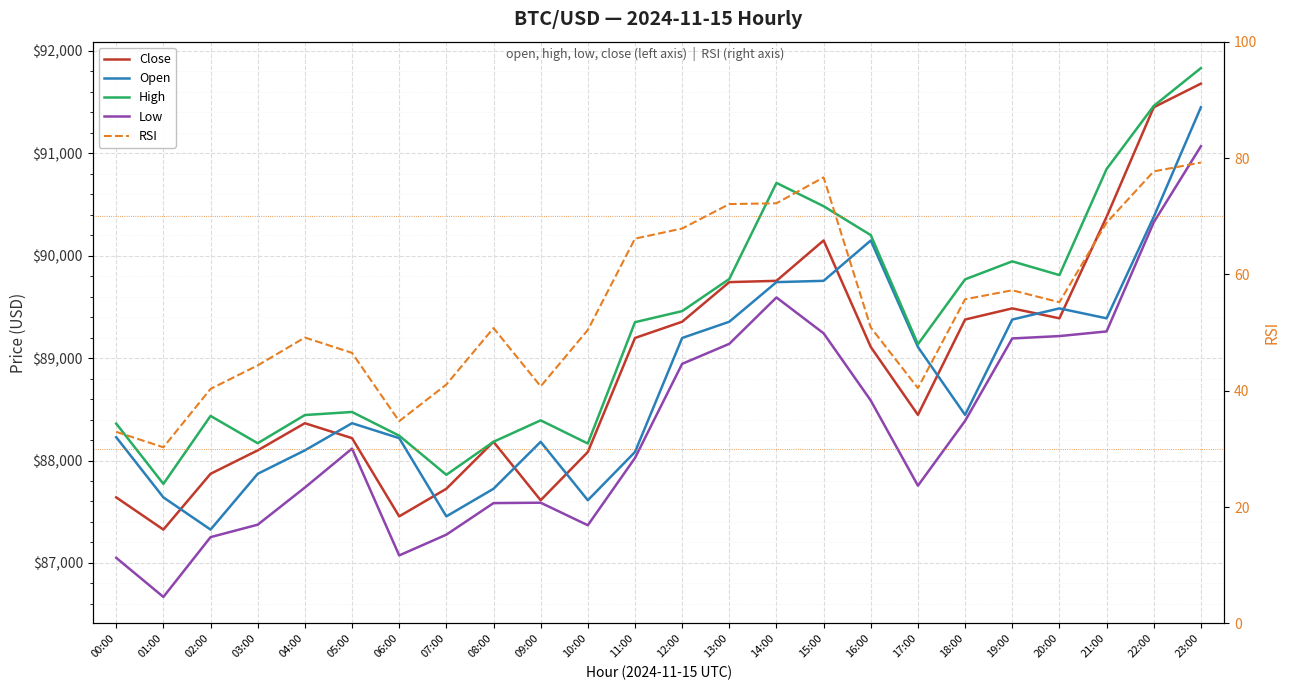

What is the label of the 12th point from the right?

12:00